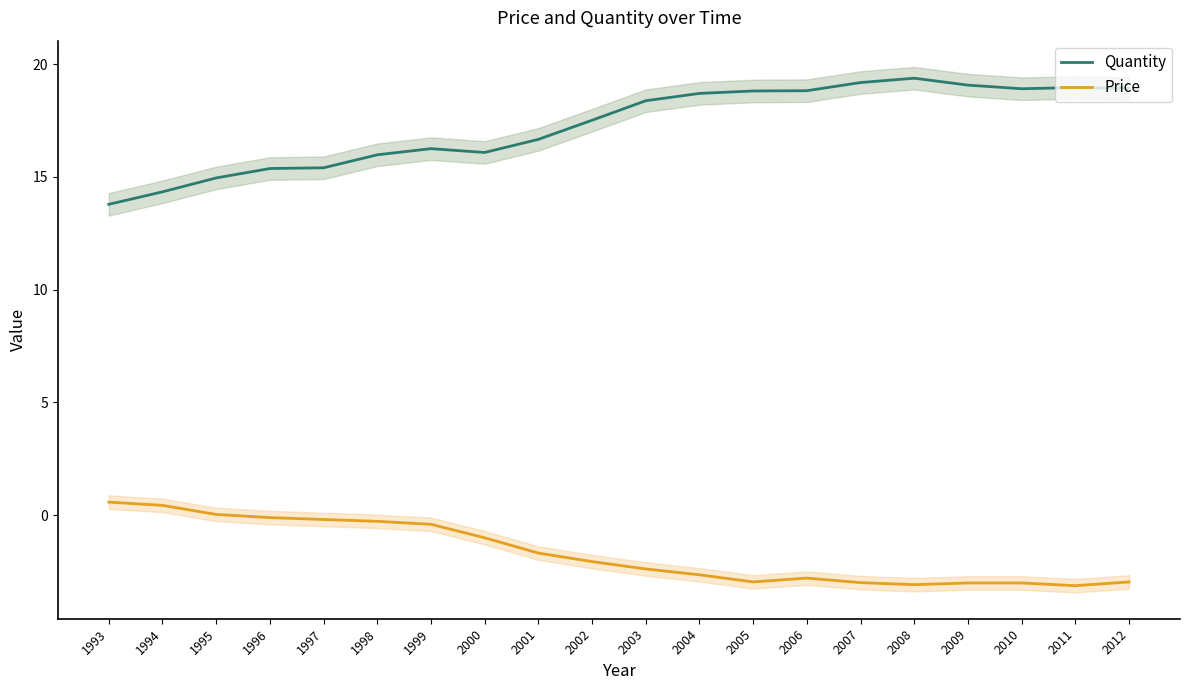

What is the value of the Price point at the 1st from the left?

0.6